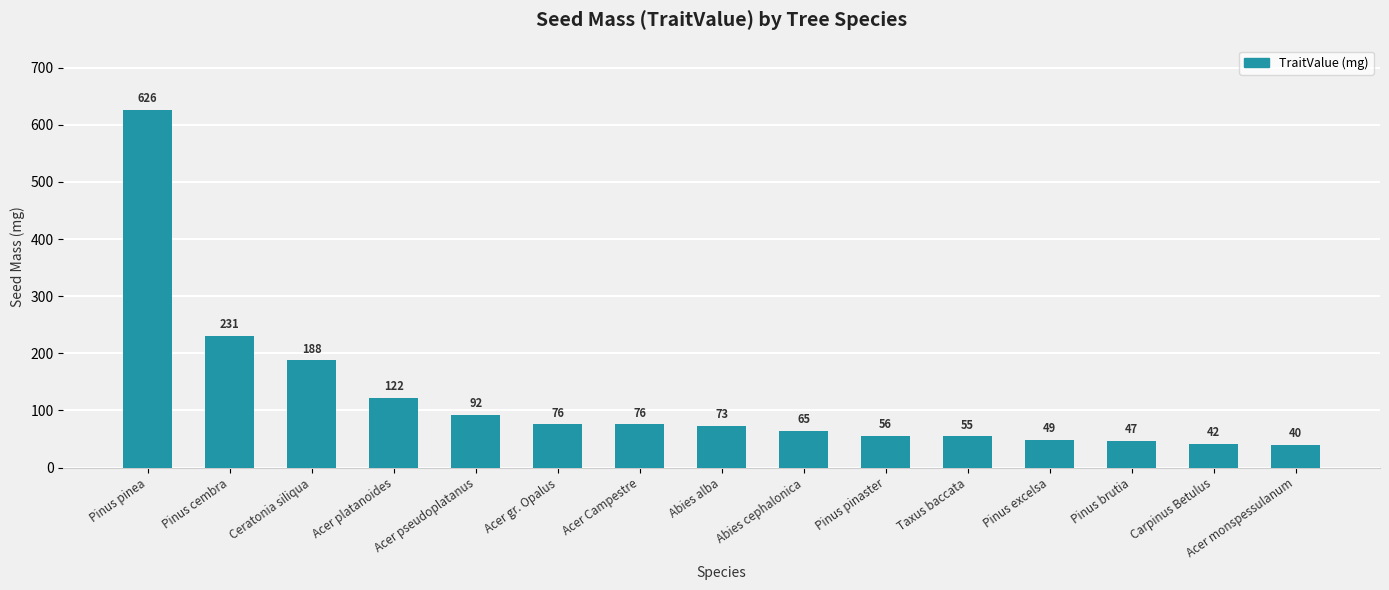

What is the value of the 7th bar from the left?

76